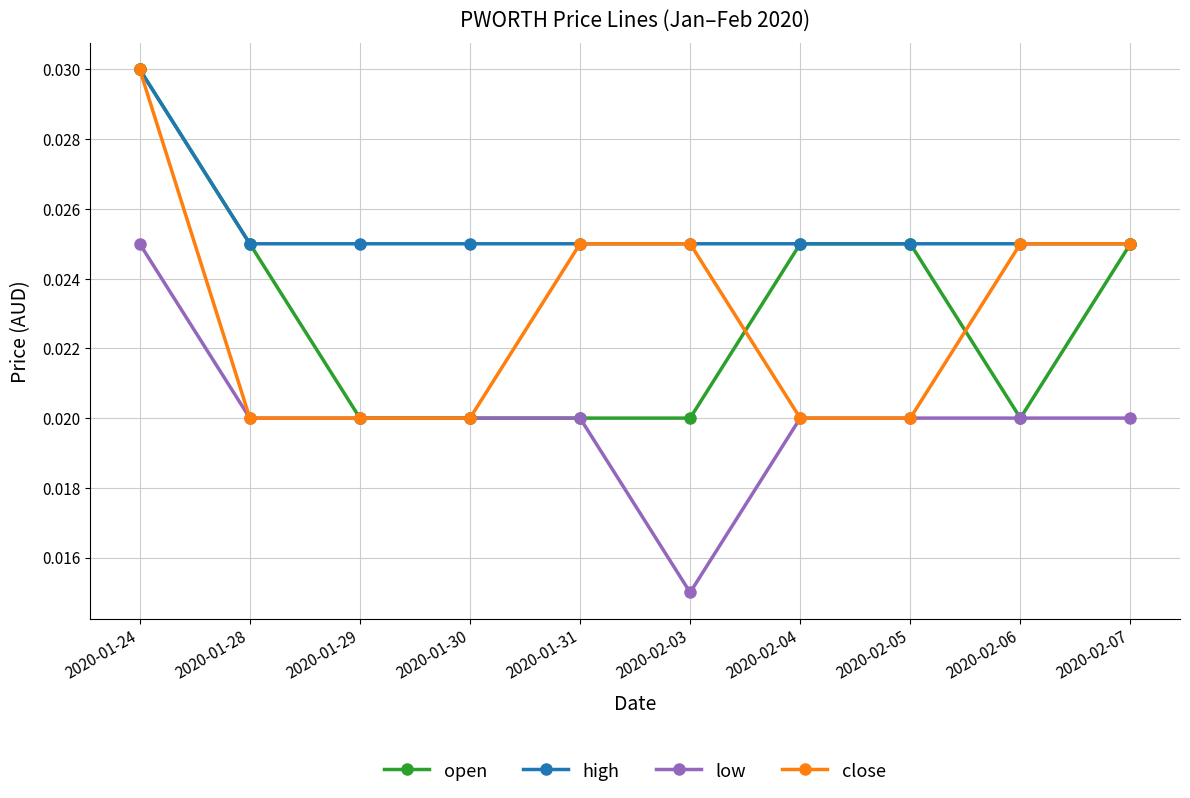

How many categories are shown in the chart?

10